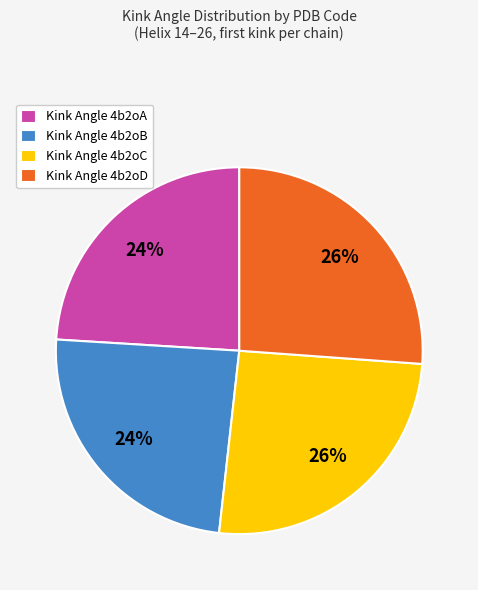

Between Kink Angle 4b2oB and Kink Angle 4b2oC, which is larger?

Kink Angle 4b2oC